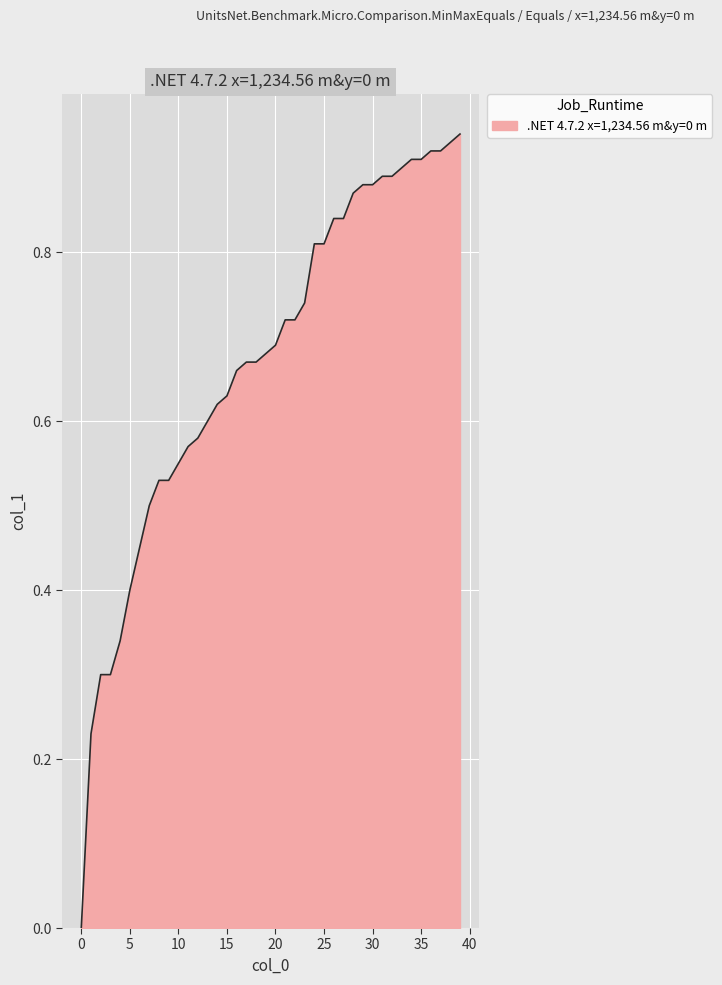

How many distinct data groups are displayed?

1